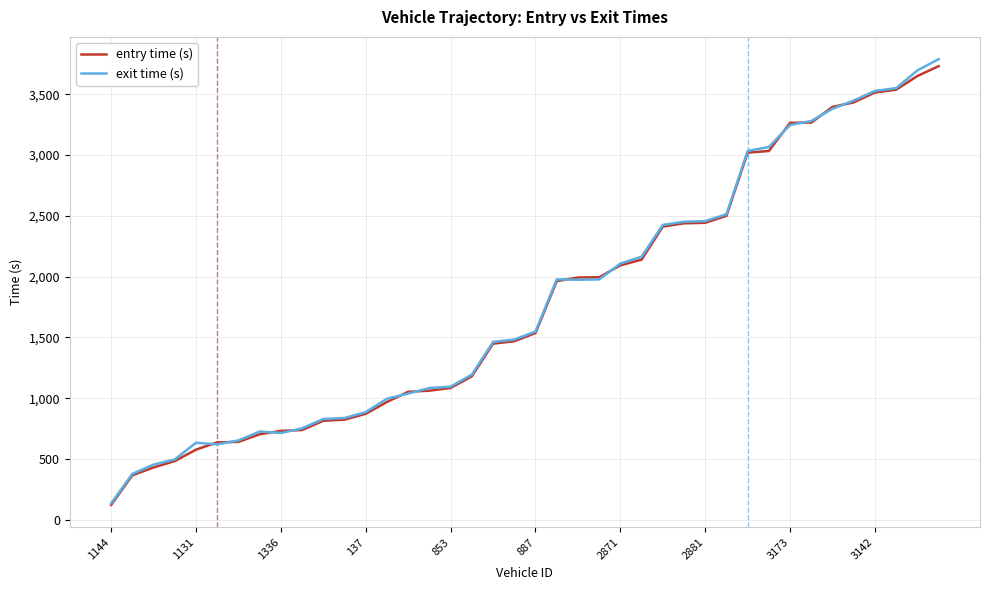

What is the maximum value shown in the chart?

3787.9